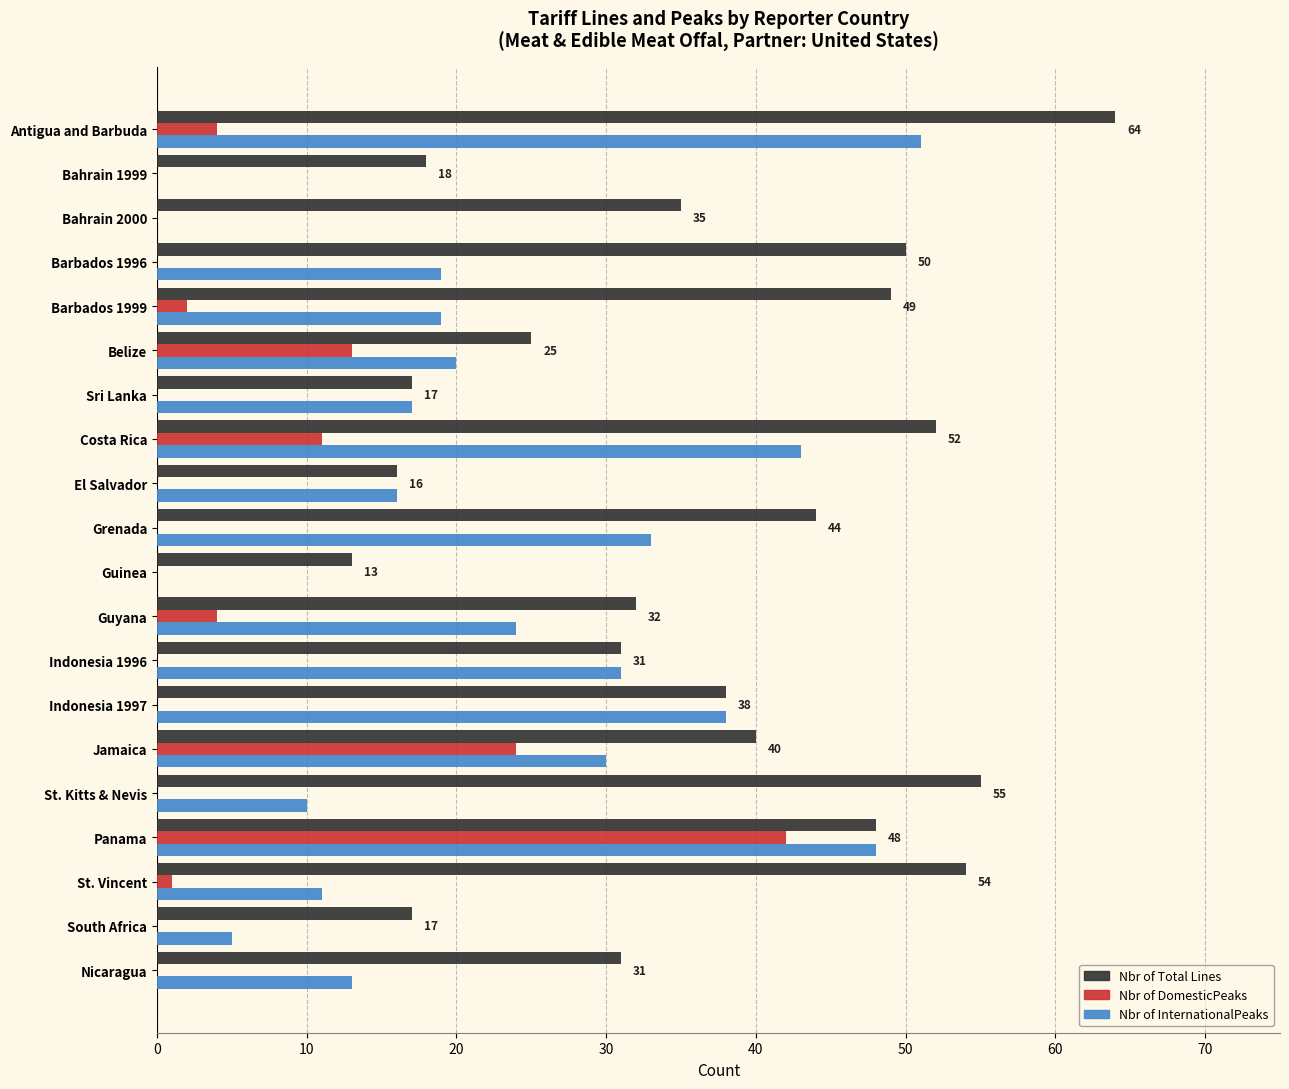

What is the sum of the Nbr of DomesticPeaks values at Belize and Panama?

55